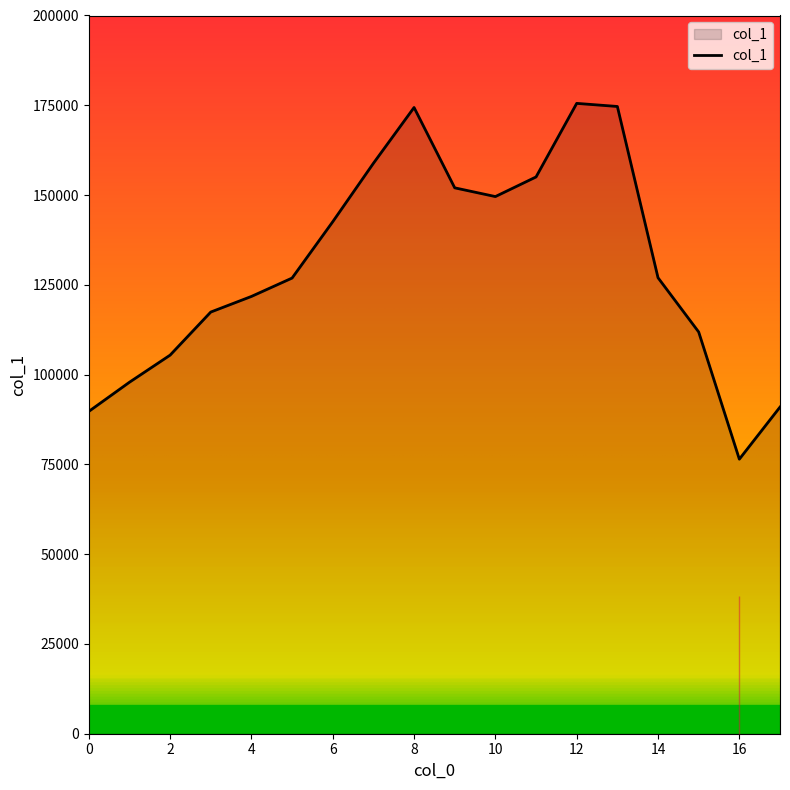

What is the difference between the maximum and minimum values?

99078